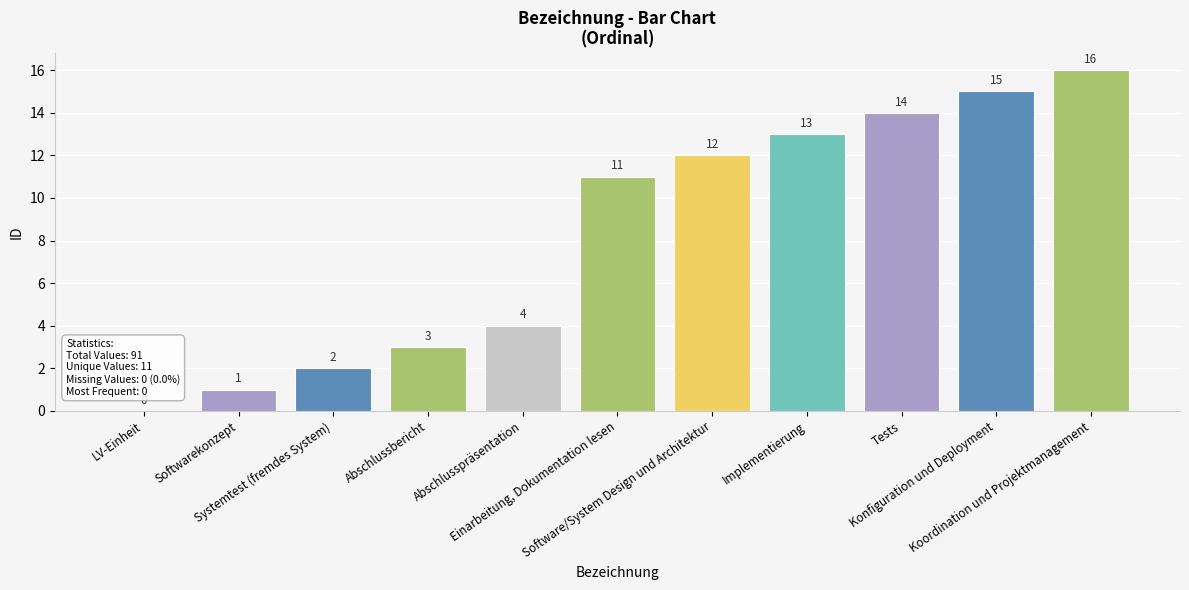

Which category has the highest value across all series?

Koordination und Projektmanagement